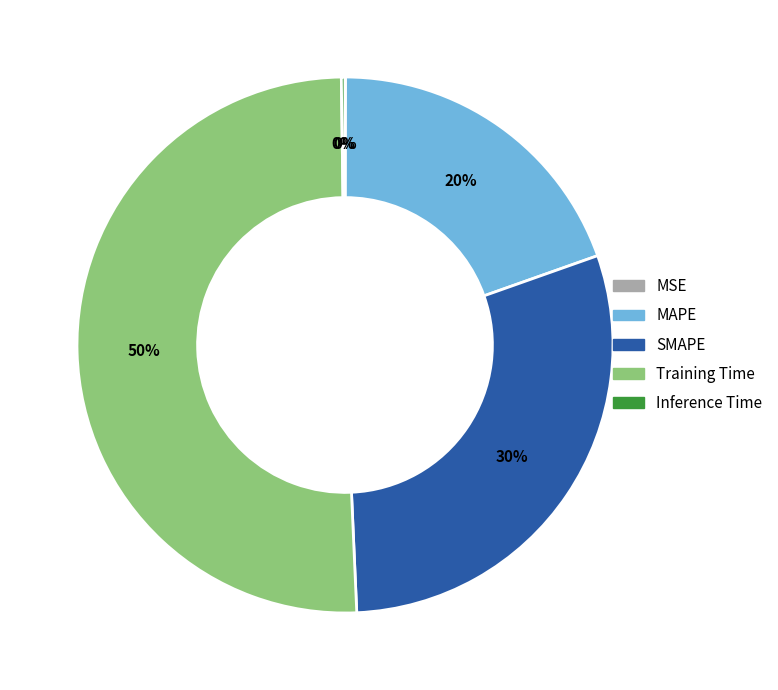

What is the majority slice?

Training Time